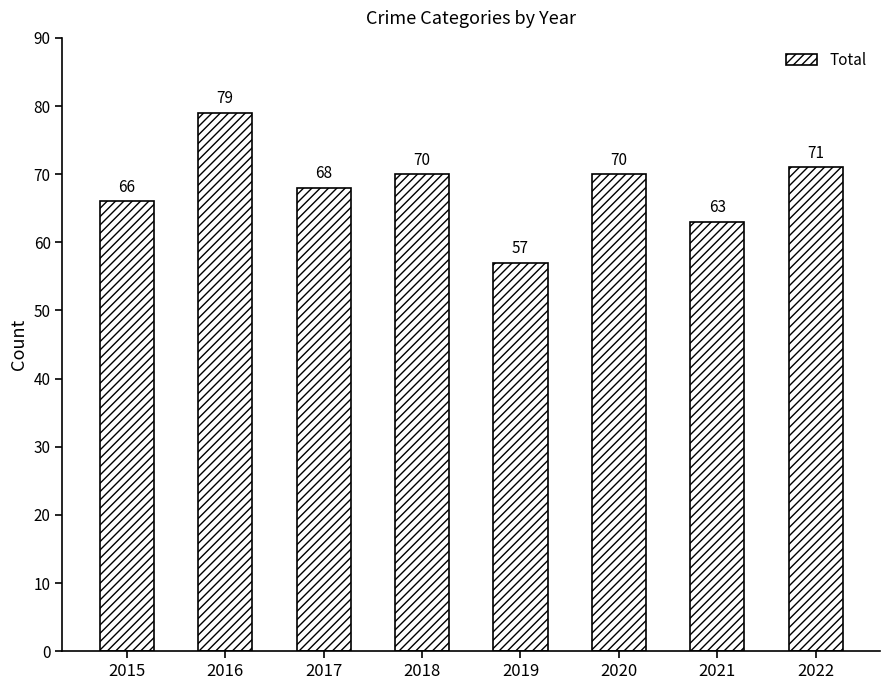

Reading right to left, list all the values displayed in this chart.

71	63	70	57	70	68	79	66